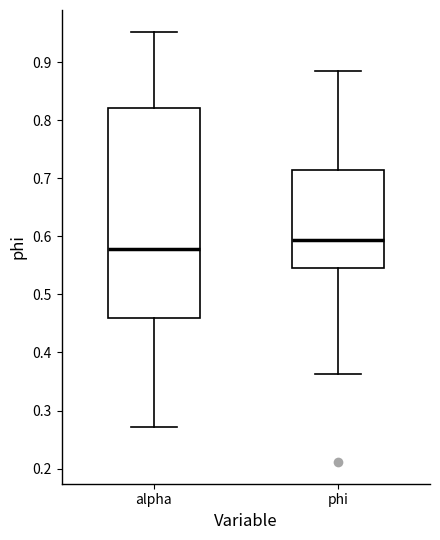

Reading left to right, transcribe this box plot: for each box, give where its median line is, the range the box spans, and where its two whiskers end, as read against the y-axis. The values are not printed on the chart, so give them approximately, as read against the axis.

alpha: median 0.58, box 0.46 to 0.82, whiskers 0.27 to 0.95
phi: median 0.59, box 0.55 to 0.71, whiskers 0.36 to 0.89